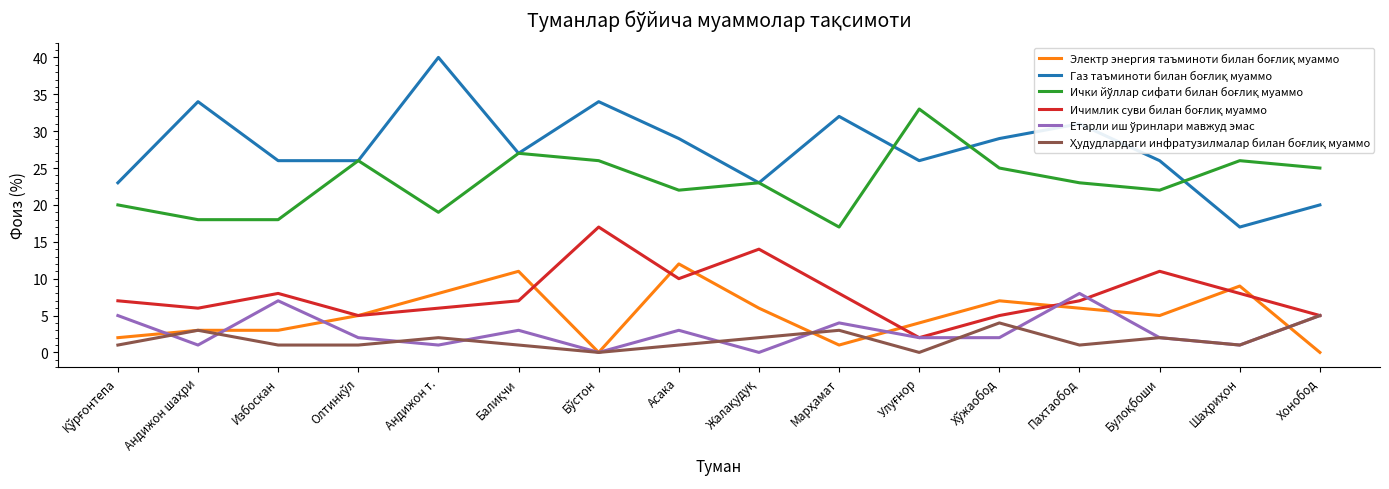

What is the total value across all series at Избоскан?

63